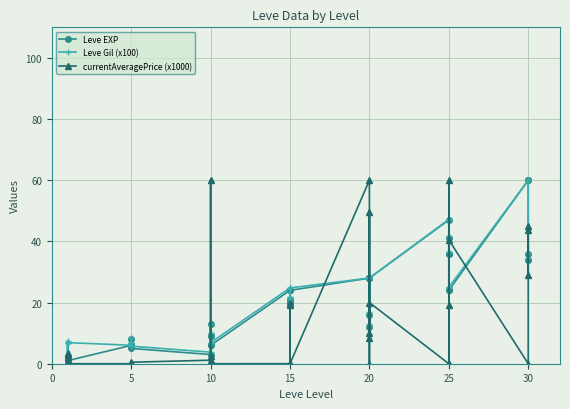

The currentAveragePrice (x1000) series shows 21.4 at 20. True or false?

False